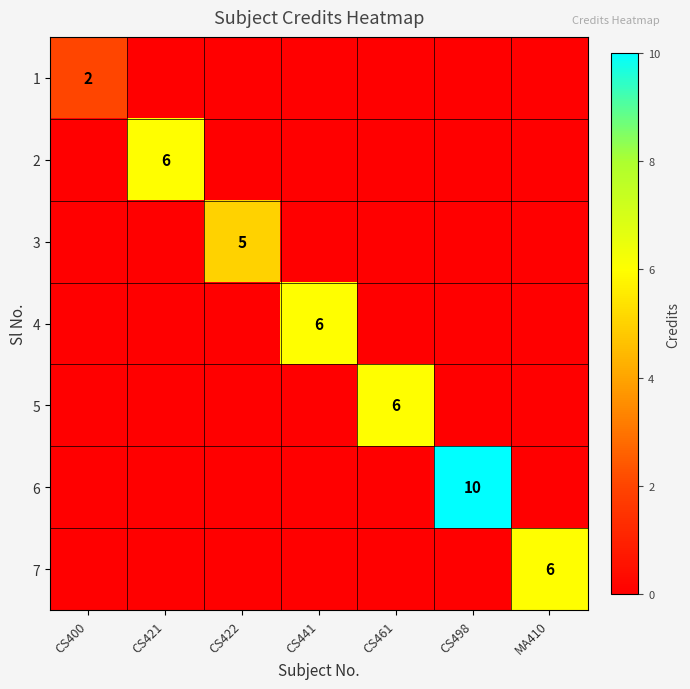

True or false: 4 has a value of 10 at CS441.

False